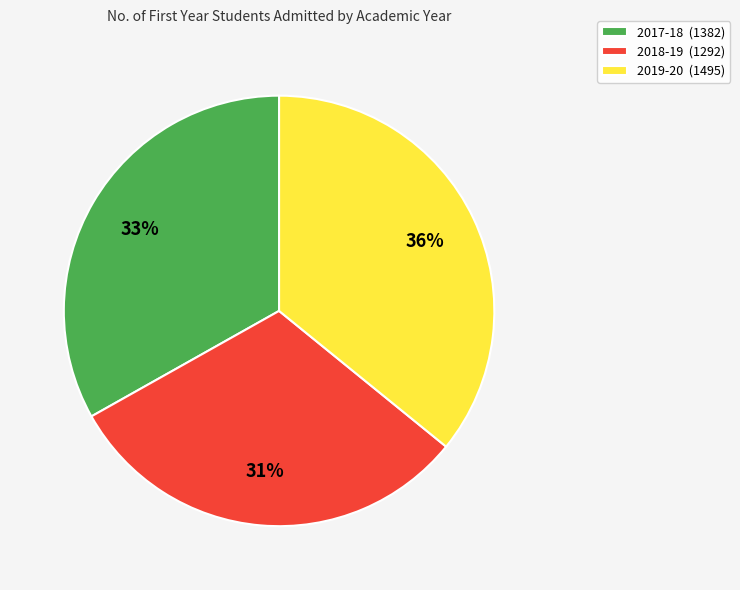

Does 2018-19 account for over 50% of the chart?

No